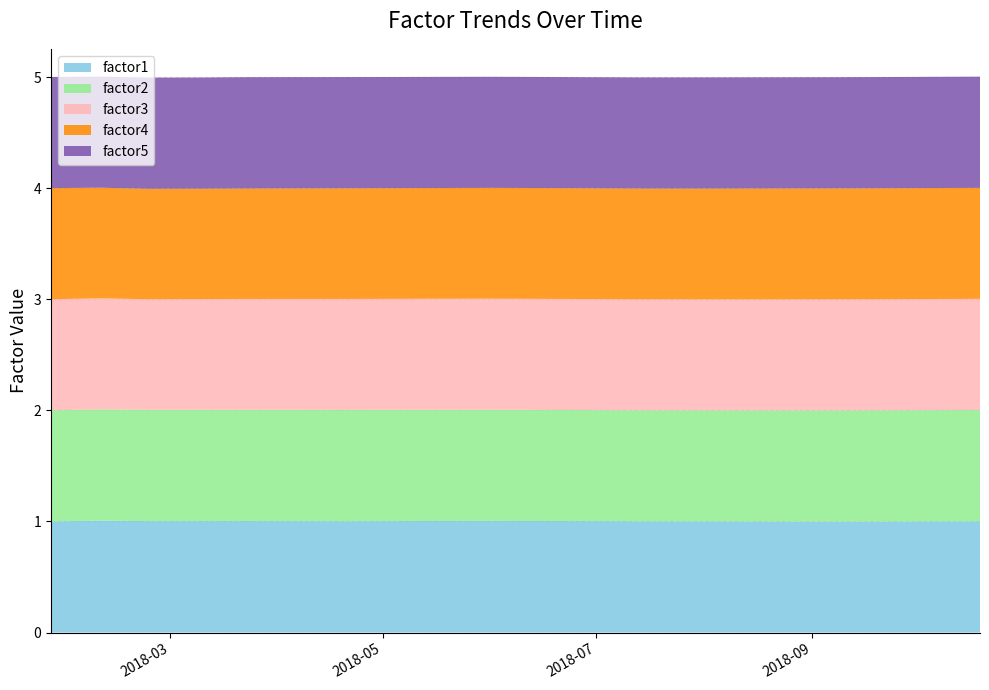

Reading left to right, extract all data points from this chart.

factor1: 1.0	1.0	1.0	1.0	1.0	1.0	1.0	1.0	1.0	1.0	1.0	1.0	1.0	1.0	1.0	1.0	1.0	1.0	1.0	1.0
factor2: 1.0	1.0	1.0	1.0	1.0	1.0	1.0	1.0	1.0	1.0	1.0	1.0	1.0	1.0	1.0	1.0	1.0	1.0	1.0	1.0
factor3: 1.0	1.0	1.0	1.0	1.0	1.0	1.0	1.0	1.0	1.0	1.0	1.0	1.0	1.0	1.0	1.0	1.0	1.0	1.0	1.0
factor4: 1.0	1.0	1.0	1.0	1.0	1.0	1.0	1.0	1.0	1.0	1.0	1.0	1.0	1.0	1.0	1.0	1.0	1.0	1.0	1.0
factor5: 1.0	1.0	1.0	1.0	1.0	1.0	1.0	1.0	1.0	1.0	1.0	1.0	1.0	1.0	1.0	1.0	1.0	1.0	1.0	1.0